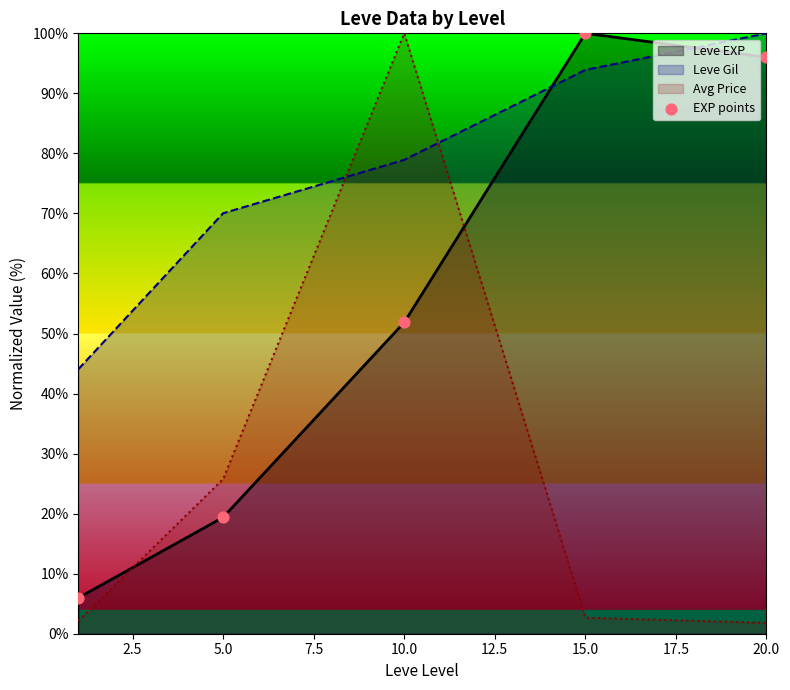

What is the spread (max minus min) of values at 5.0?

50.7